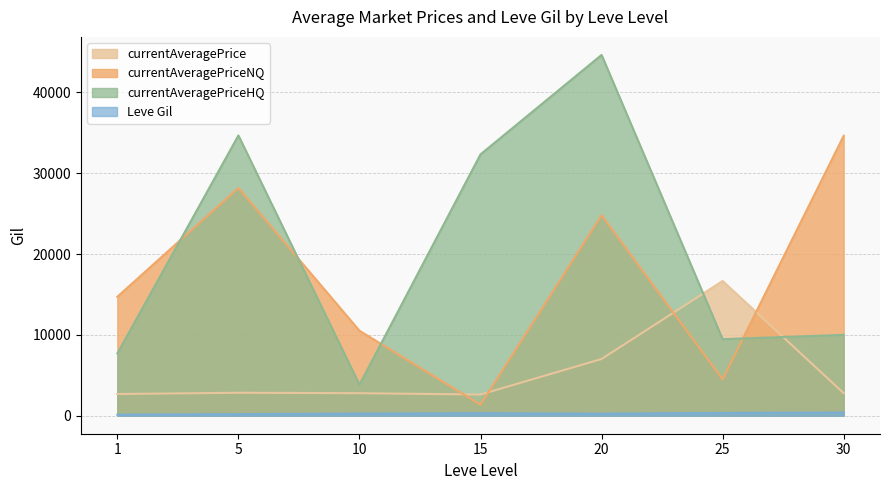

What is the maximum value shown in the chart?

44625.0